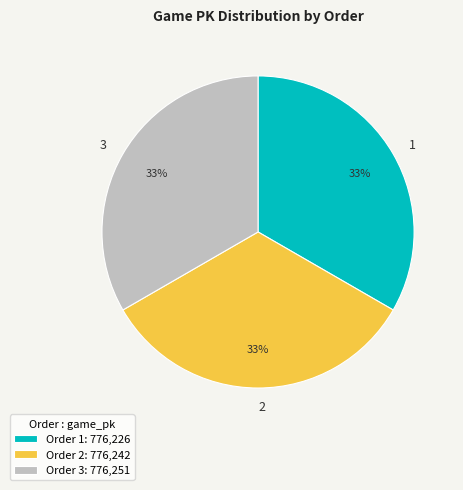

True or false: 3 accounts for 41% of the total.

False